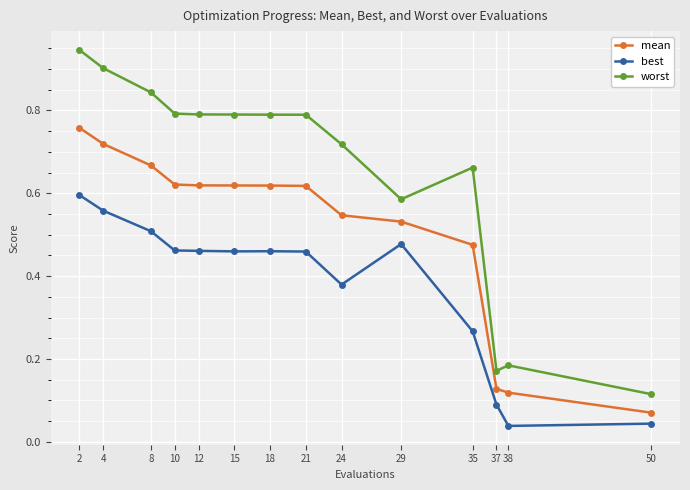

Which category has the highest value in the mean series?

2